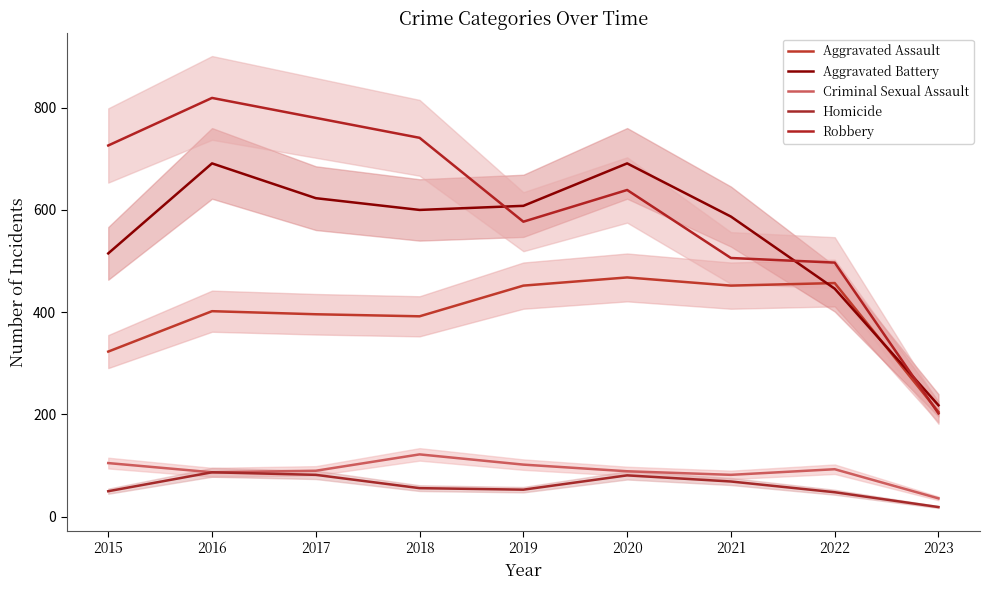

True or false: Homicide and Robbery intersect in this chart.

False